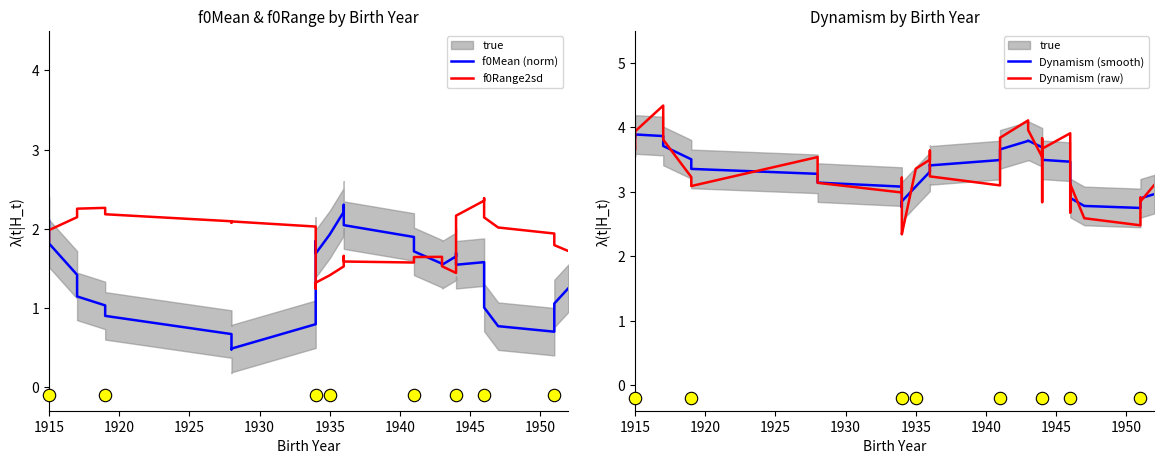

Which series reaches the maximum Y coordinate?

Dynamism (raw)